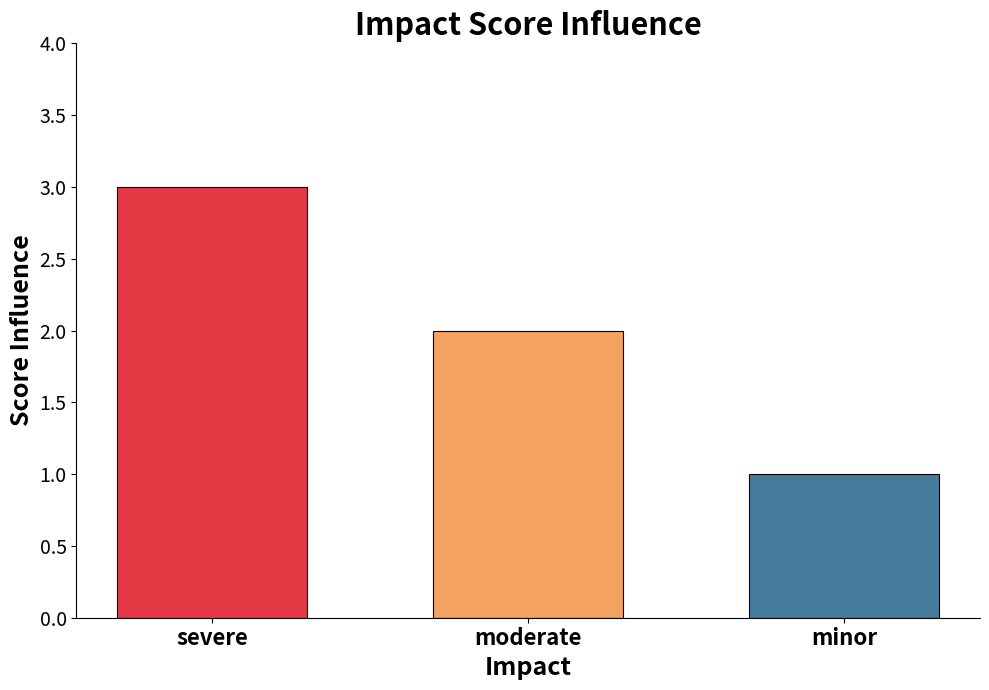

At which label is the value closest to 2?

moderate